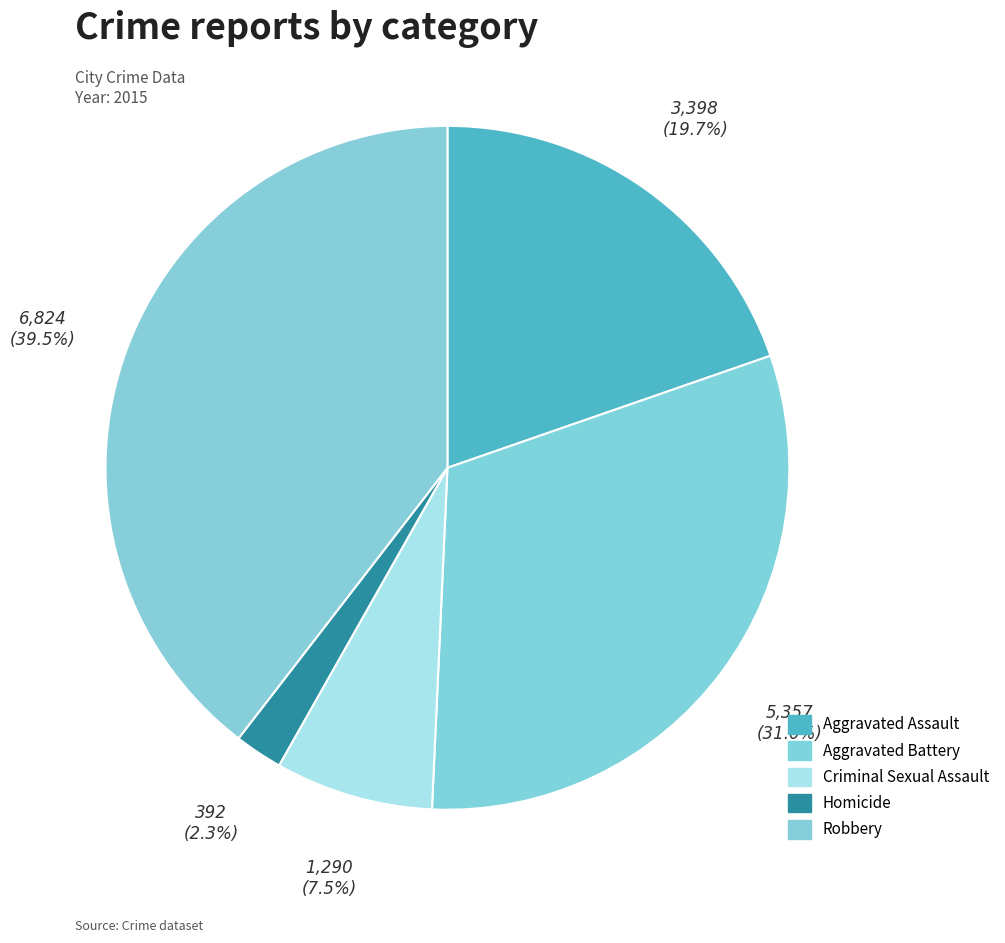

Which category has the biggest portion of the pie?

Robbery